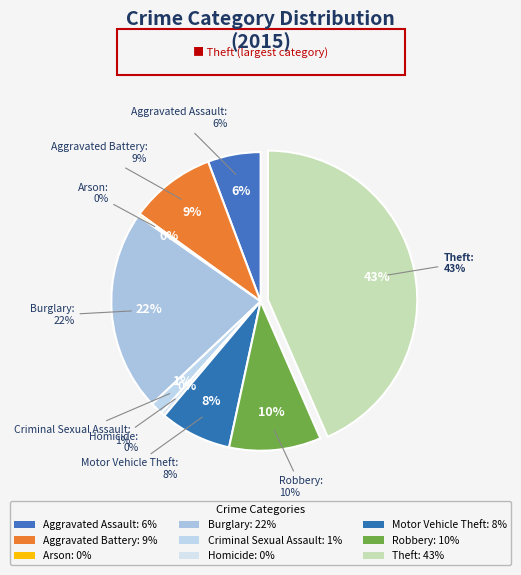

Is the sum of Burglary and Arson greater than half?

No